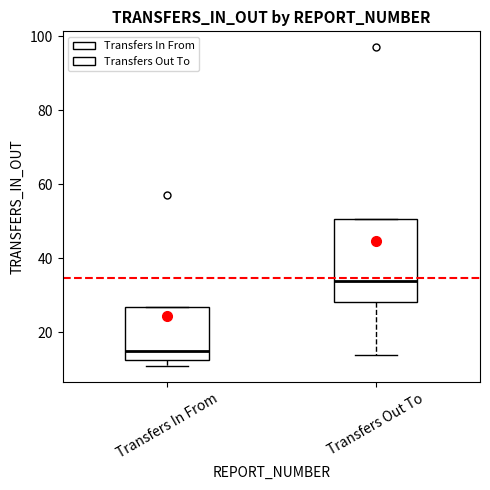

Which box has the highest median line?

Transfers Out To